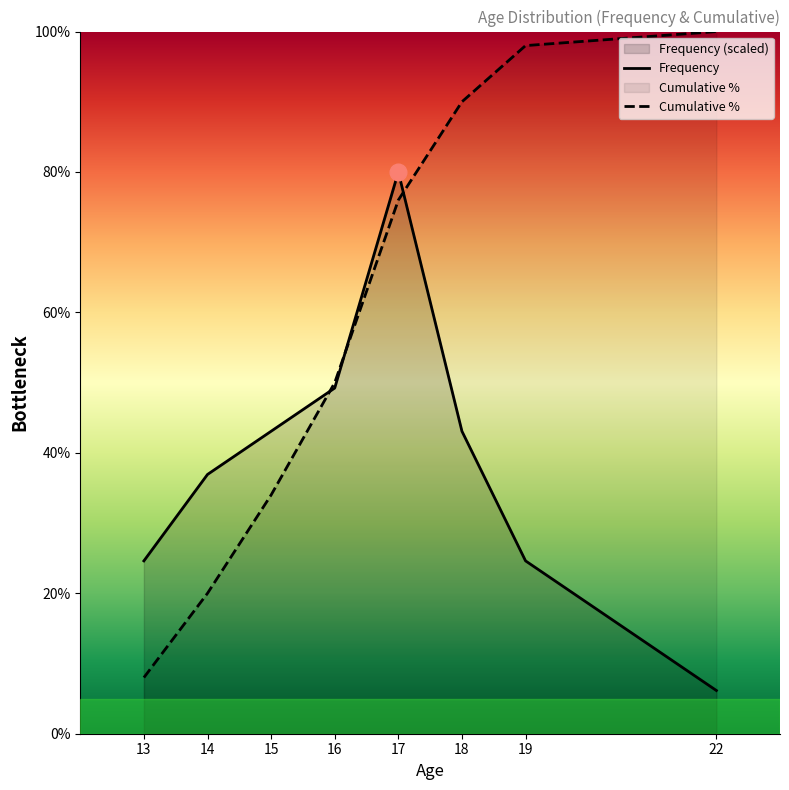

At which label does the data first exceed 43?

15